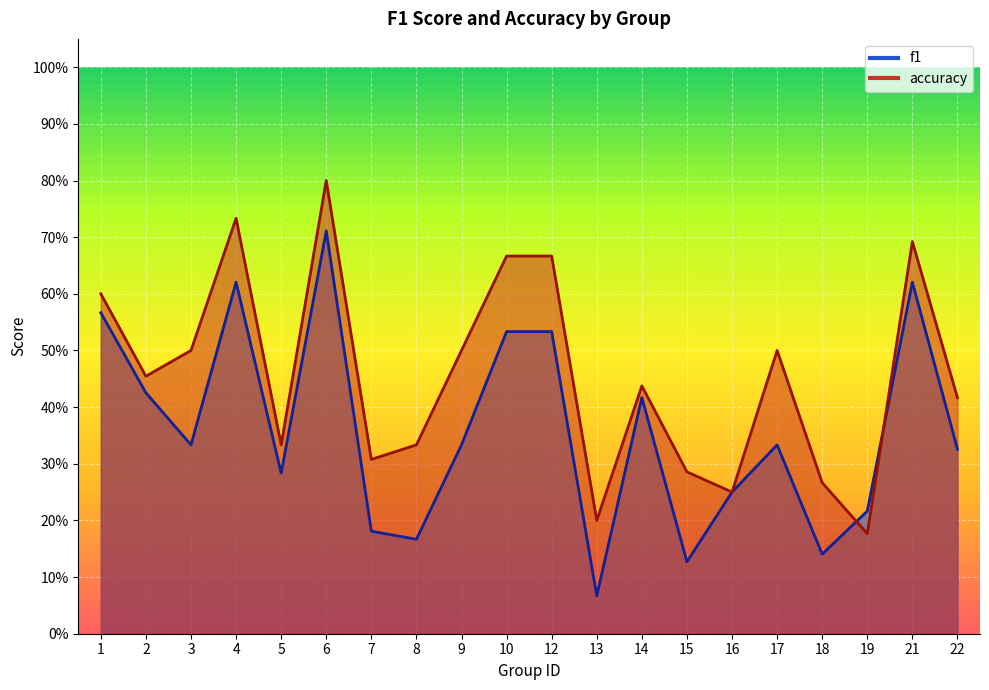

Is the value of f1 at 13 greater than the value of accuracy at 9?

No